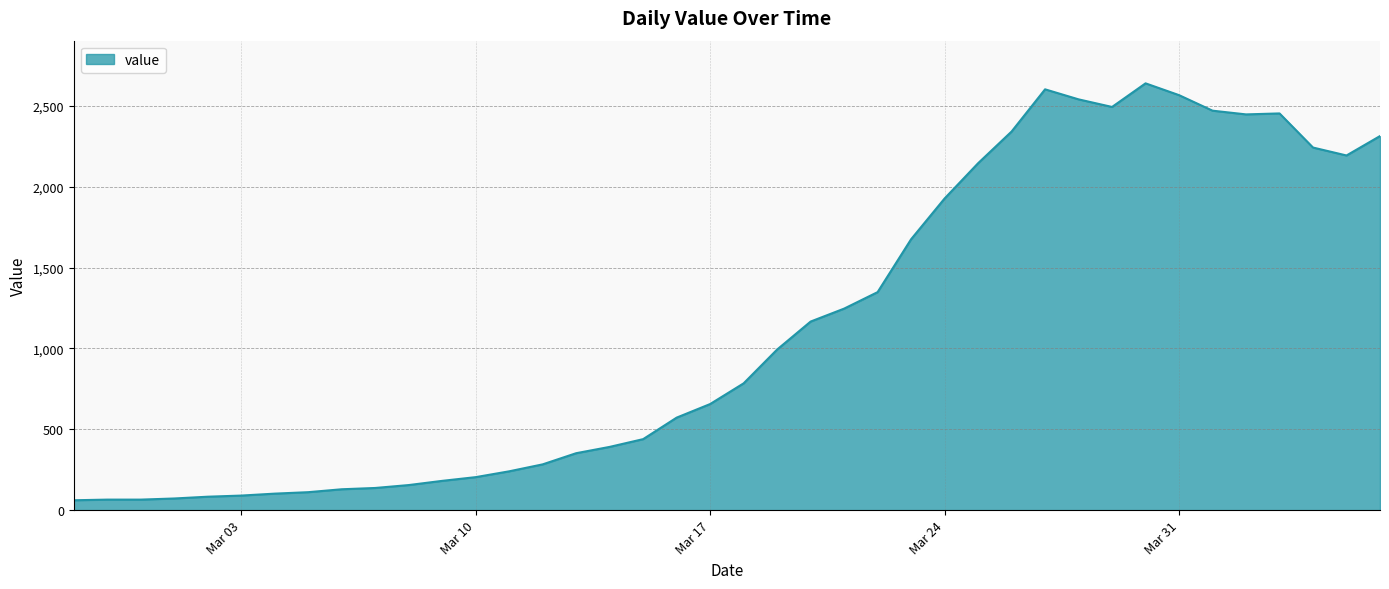

How many lines are shown in the chart?

1